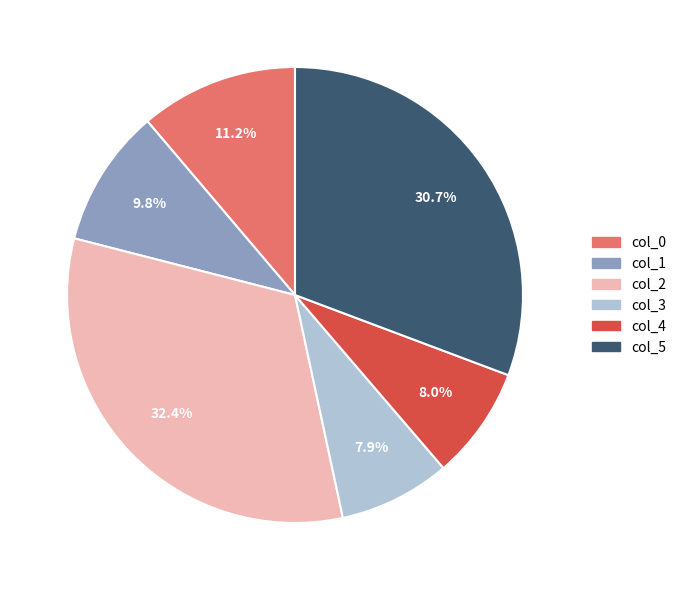

Which slice is the largest?

col_2